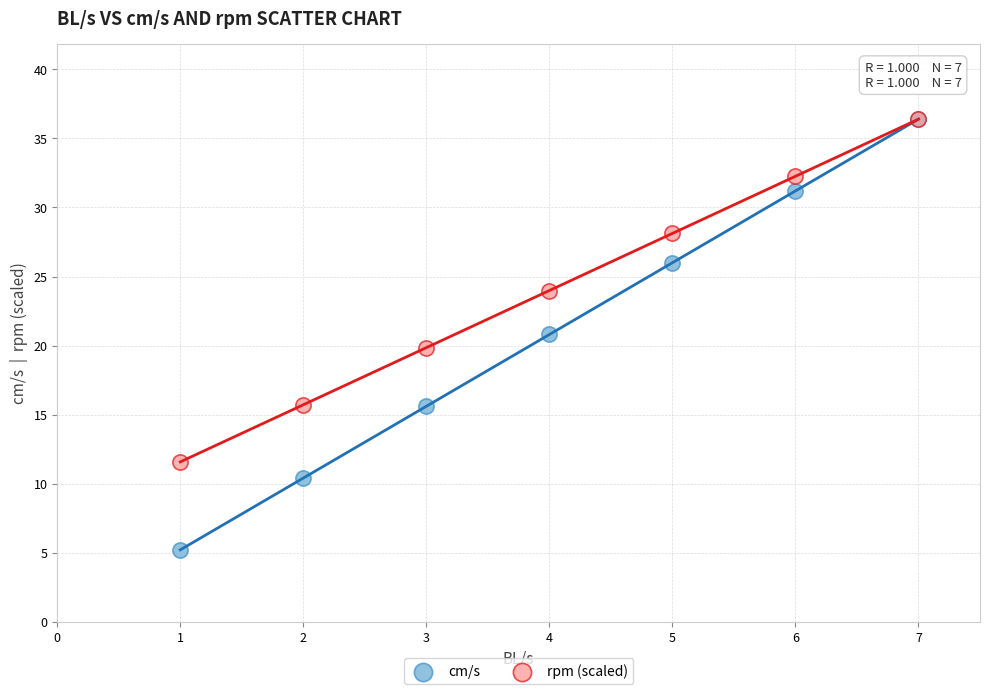

What are all the series names shown in the legend?

cm/s, rpm (scaled)